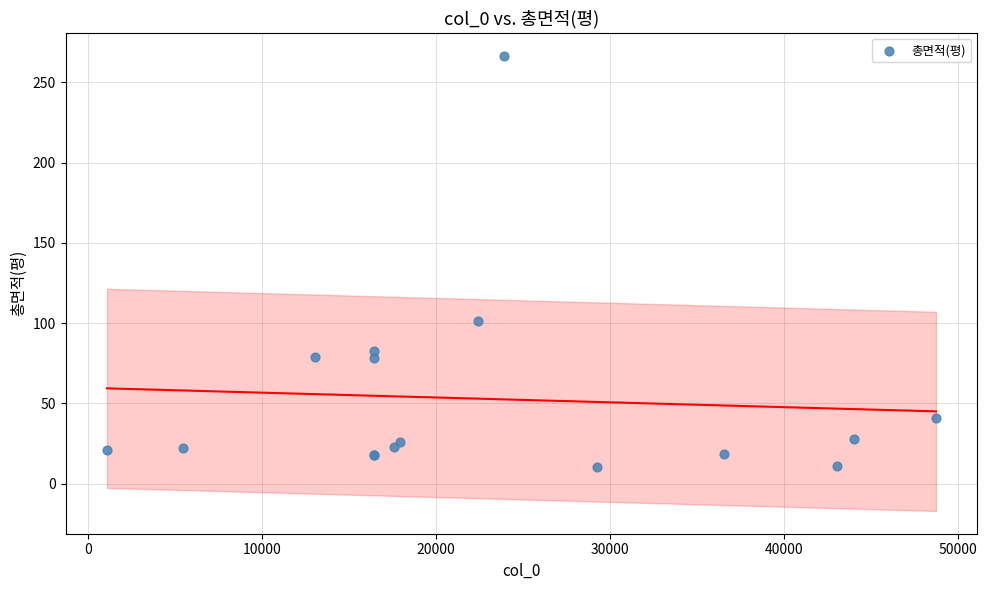

What Y value in the scatter plot is closest to 138?

101.5